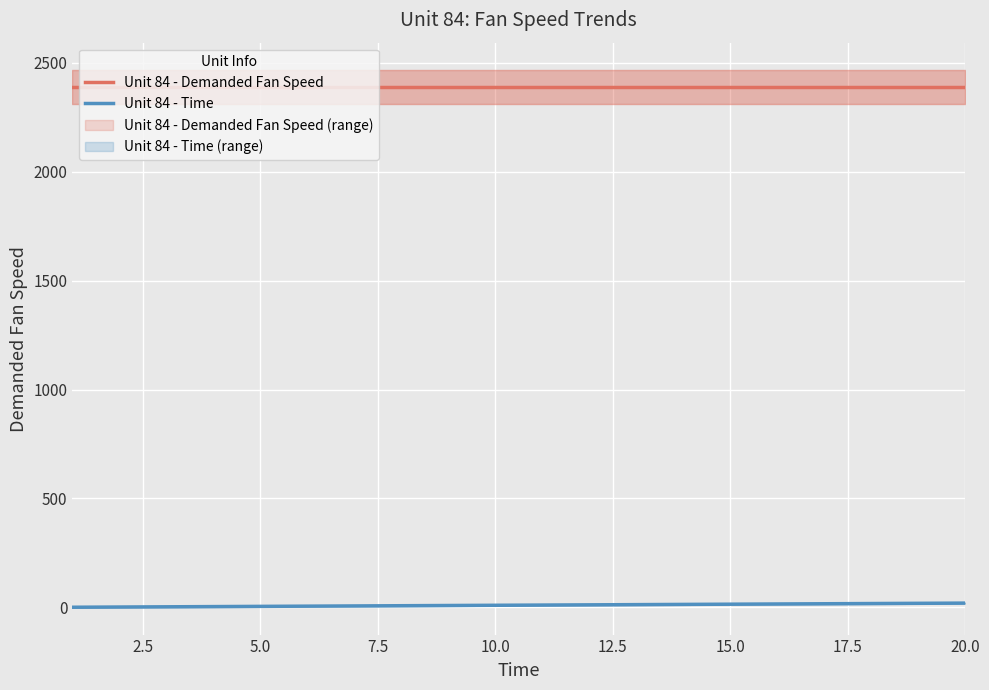

True or false: Unit 84 - Demanded Fan Speed and Unit 84 - Time intersect in this chart.

False